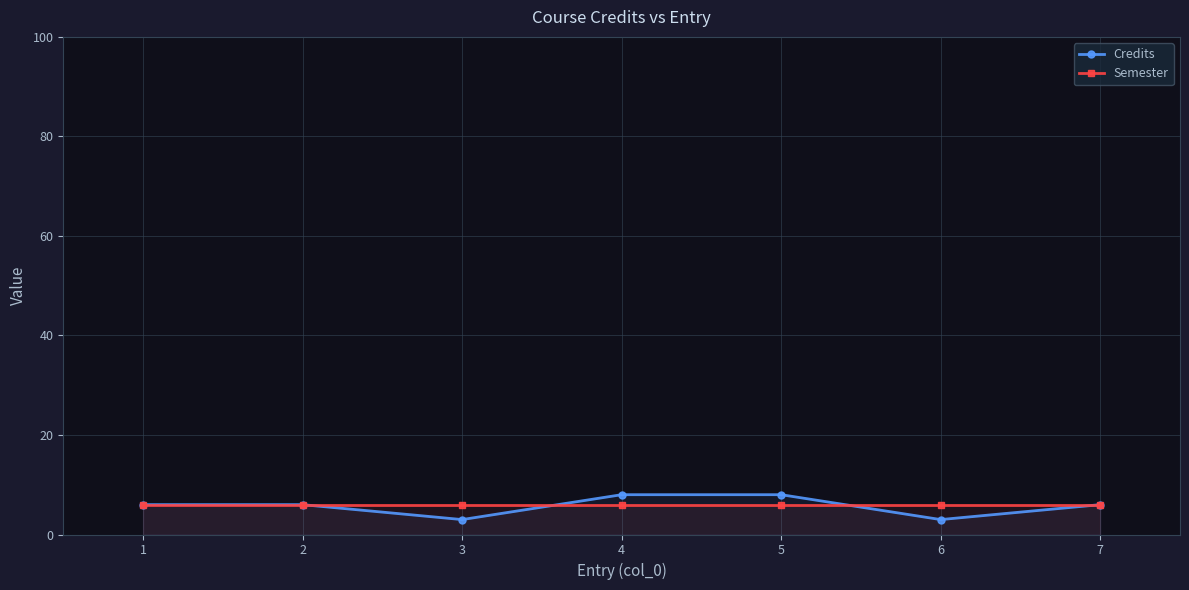

Where is Semester nearest to the value 6?

1